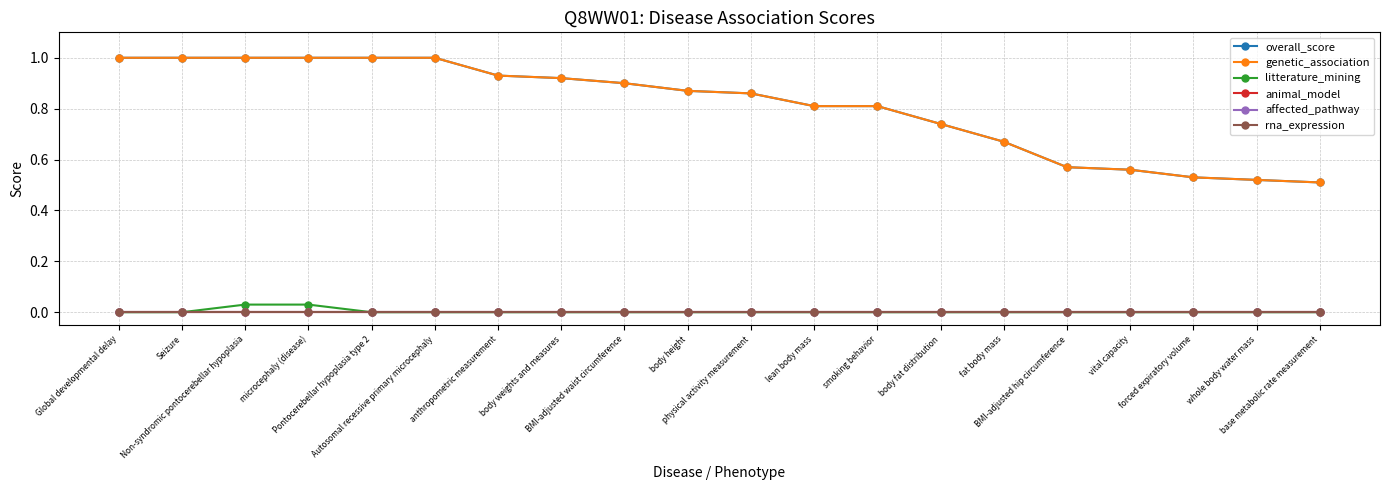

What are all the series names shown in the legend?

overall_score, genetic_association, litterature_mining, animal_model, affected_pathway, rna_expression